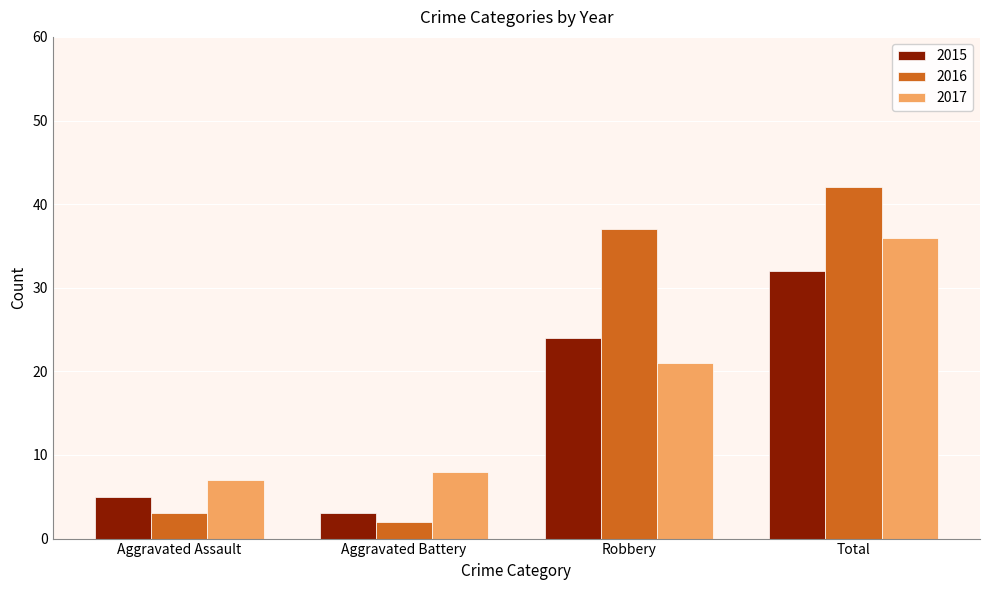

What is the difference between the maximum and second lowest values in the 2016 series?

39